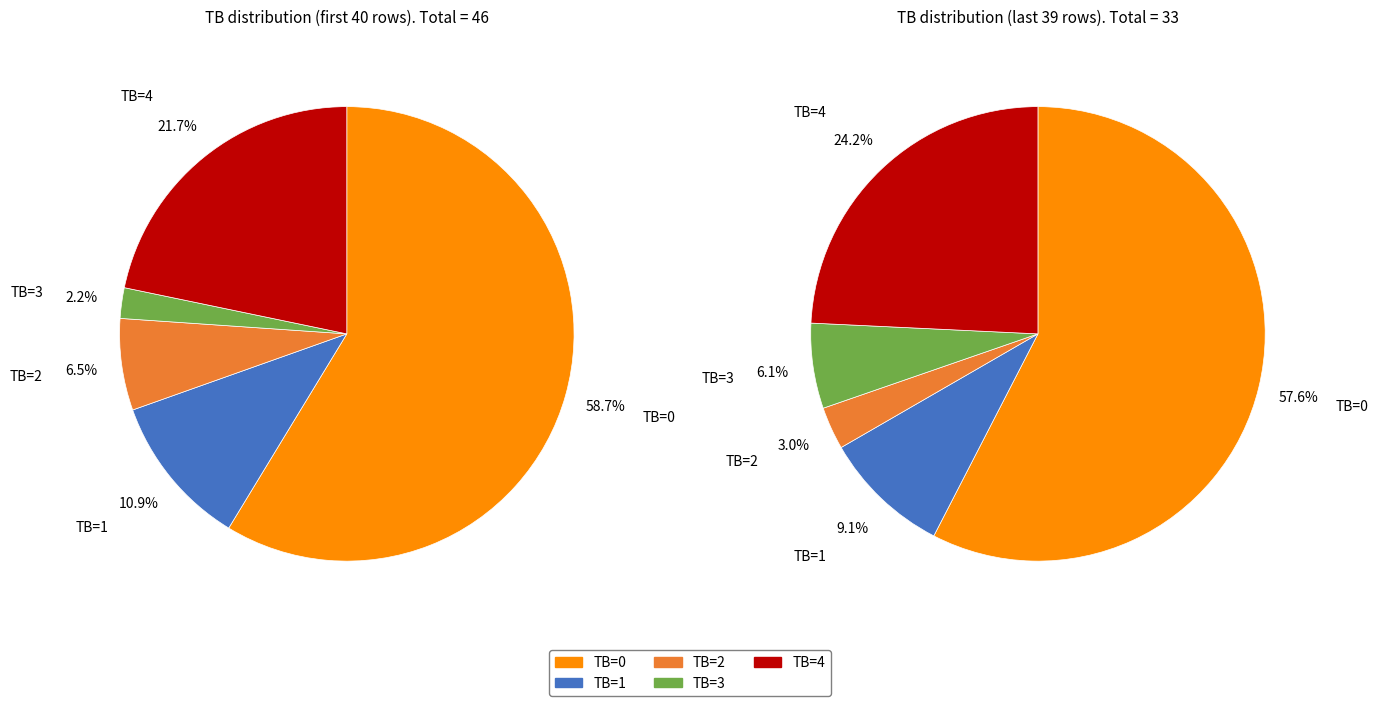

Is there a majority slice in this chart?

Yes